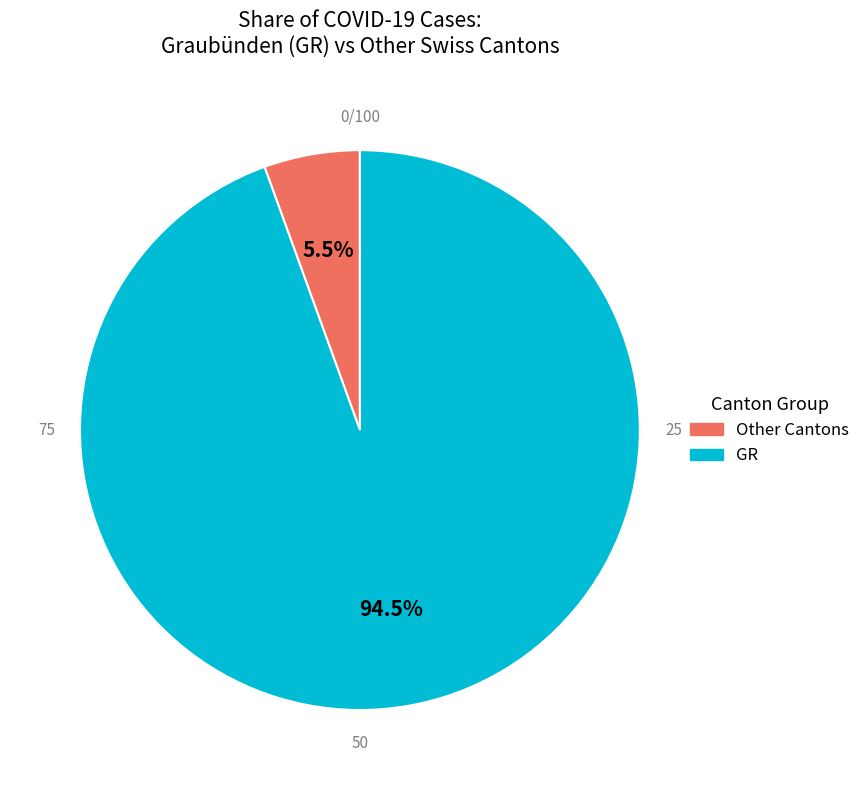

Is there a majority slice in this chart?

Yes